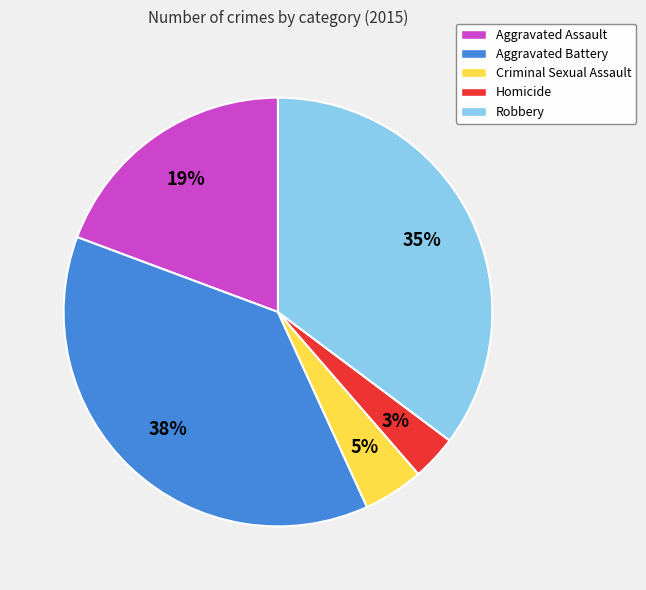

Which category has the smallest portion of the pie?

Homicide